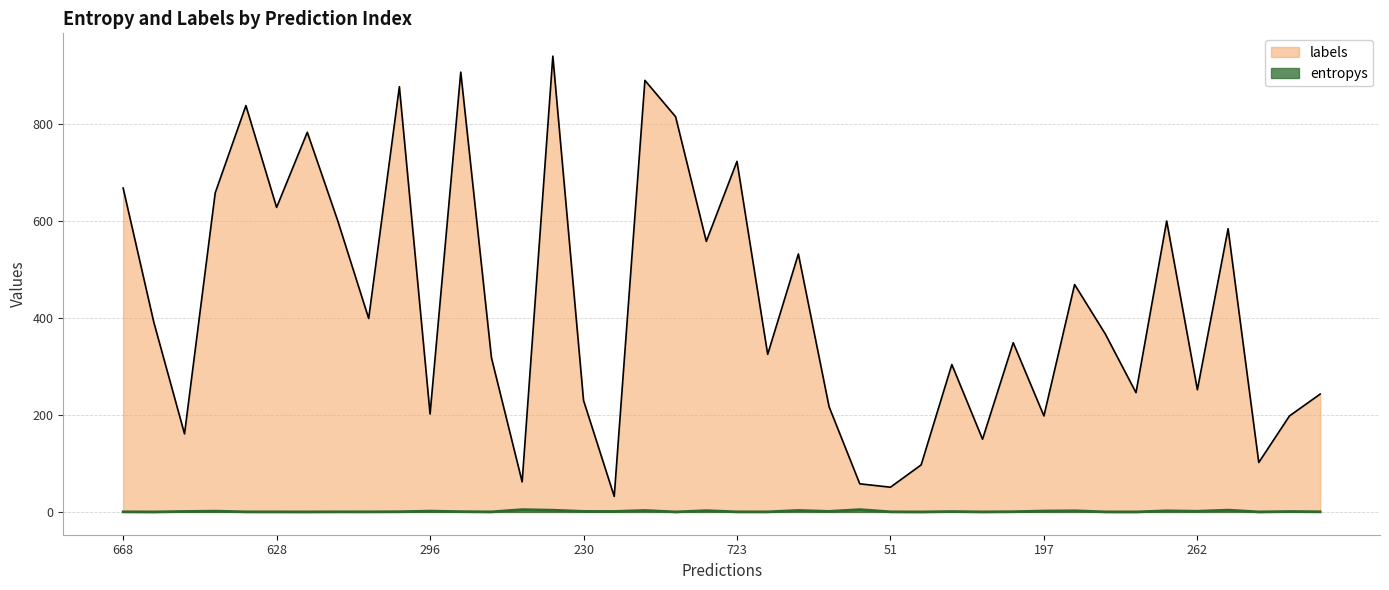

At which category is the sum across all series the highest?

14